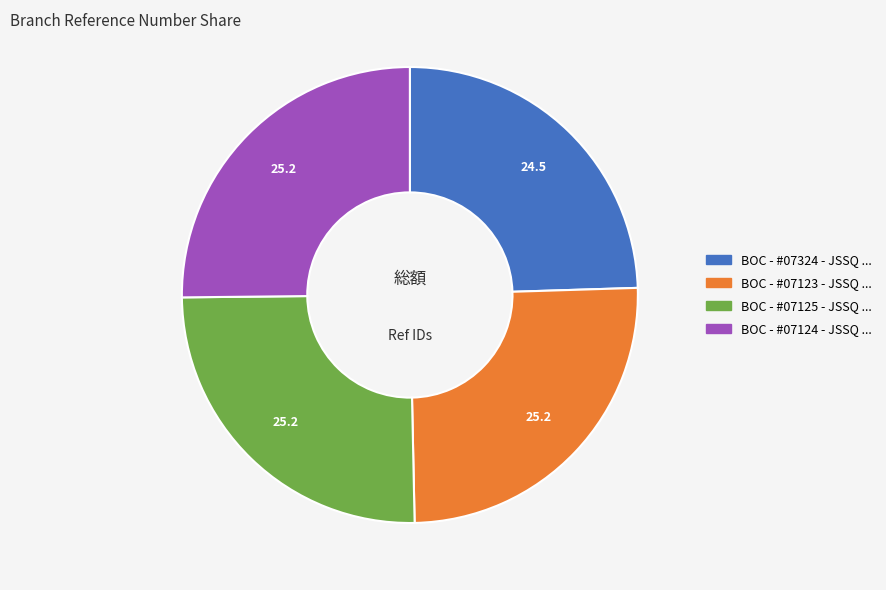

Does any single category account for the majority?

No